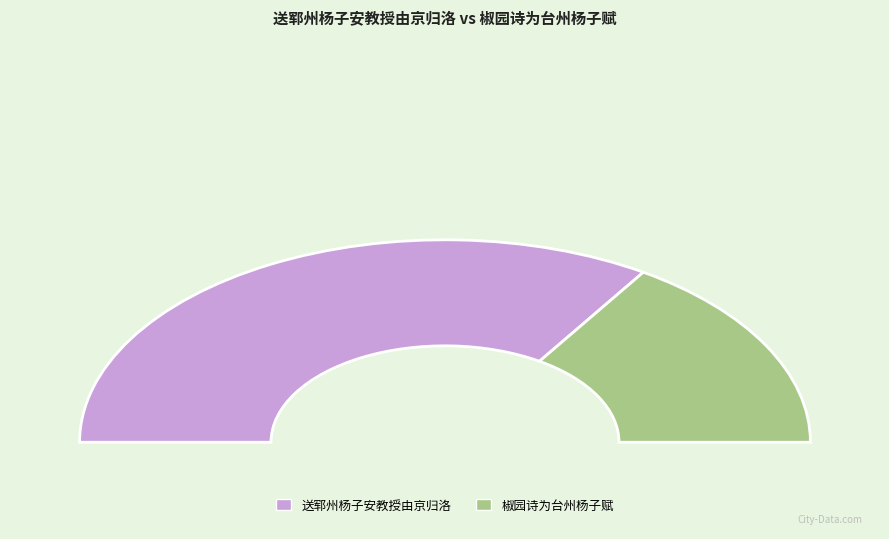

Count the number of slices in the pie.

2